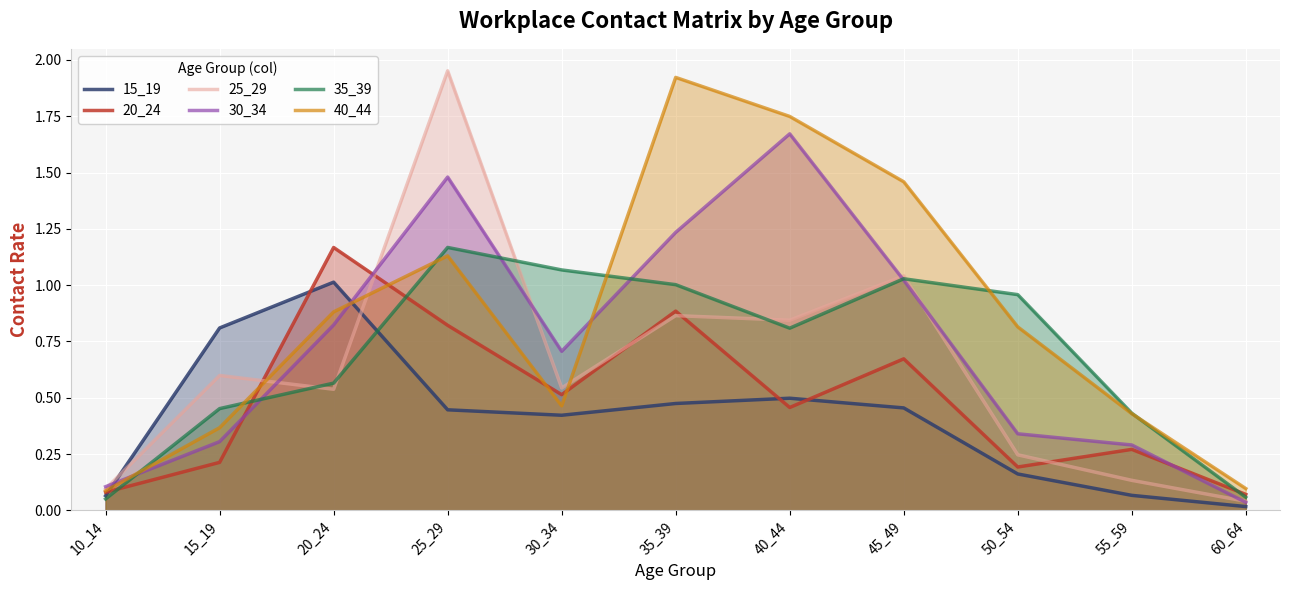

Reading left to right, list all the values displayed in this chart.

15_19: 10_14=0.1	15_19=0.8	20_24=1.0	25_29=0.4	30_34=0.4	35_39=0.5	40_44=0.5	45_49=0.5	50_54=0.2	55_59=0.1	60_64=0.0
20_24: 10_14=0.1	15_19=0.2	20_24=1.2	25_29=0.8	30_34=0.5	35_39=0.9	40_44=0.5	45_49=0.7	50_54=0.2	55_59=0.3	60_64=0.1
25_29: 10_14=0.1	15_19=0.6	20_24=0.5	25_29=2.0	30_34=0.5	35_39=0.9	40_44=0.8	45_49=1.0	50_54=0.2	55_59=0.1	60_64=0.0
30_34: 10_14=0.1	15_19=0.3	20_24=0.8	25_29=1.5	30_34=0.7	35_39=1.2	40_44=1.7	45_49=1.0	50_54=0.3	55_59=0.3	60_64=0.0
35_39: 10_14=0.1	15_19=0.5	20_24=0.6	25_29=1.2	30_34=1.1	35_39=1.0	40_44=0.8	45_49=1.0	50_54=1.0	55_59=0.4	60_64=0.1
40_44: 10_14=0.1	15_19=0.4	20_24=0.9	25_29=1.1	30_34=0.5	35_39=1.9	40_44=1.7	45_49=1.5	50_54=0.8	55_59=0.4	60_64=0.1